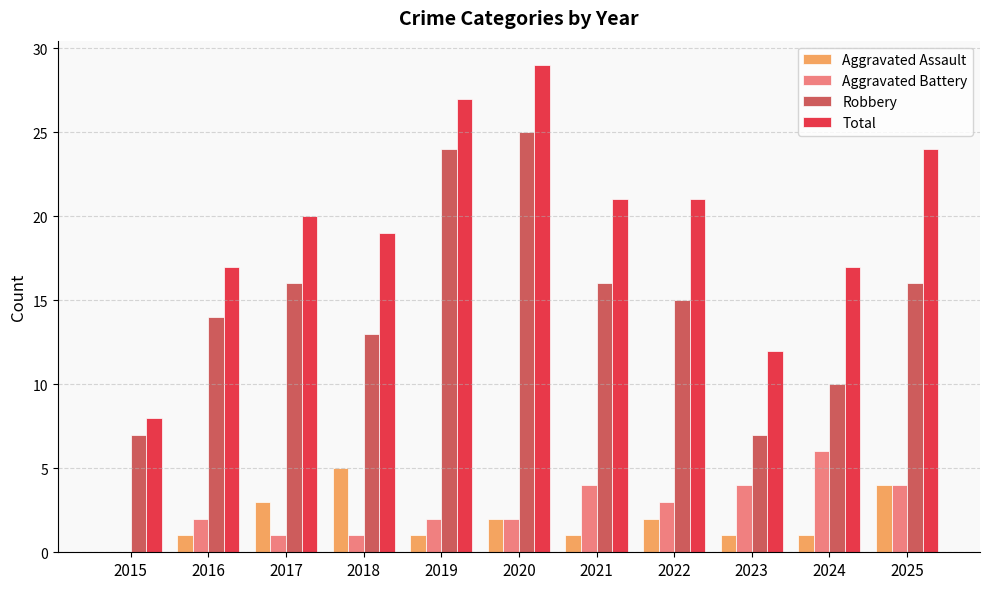

Is the value of Aggravated Assault at 2025 greater than the value of Aggravated Battery at 2022?

Yes